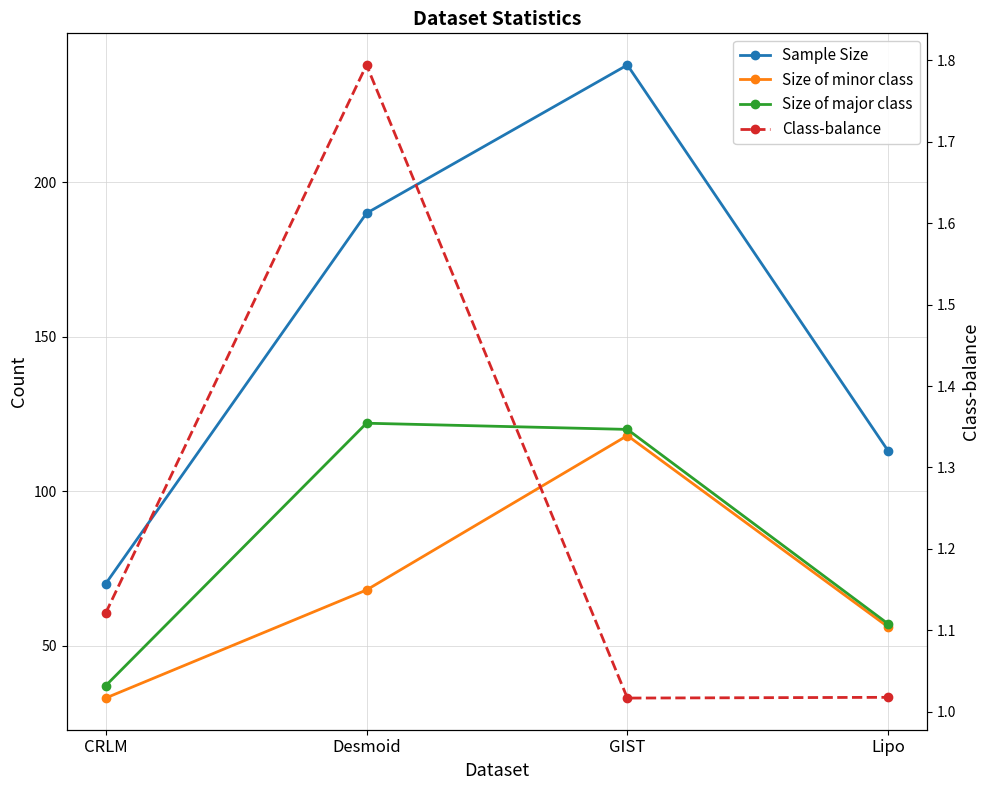

At which category is the sum across all series the highest?

GIST